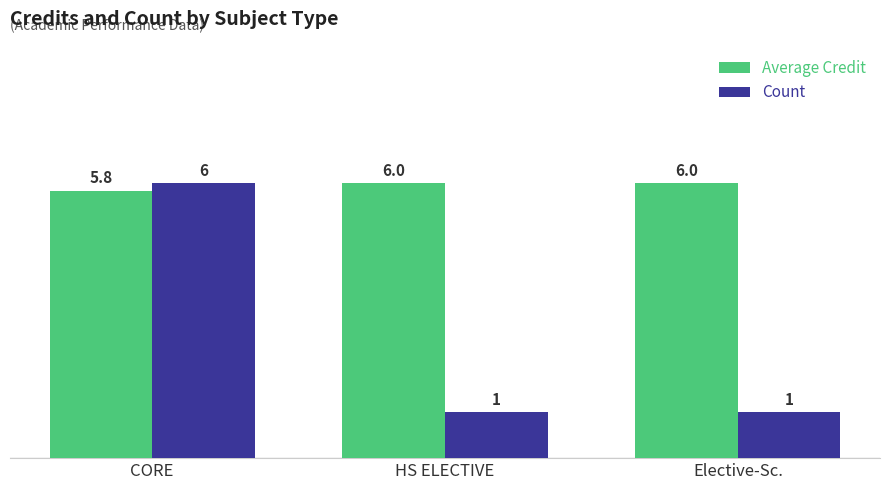

What is the maximum value shown in the chart?

6.0